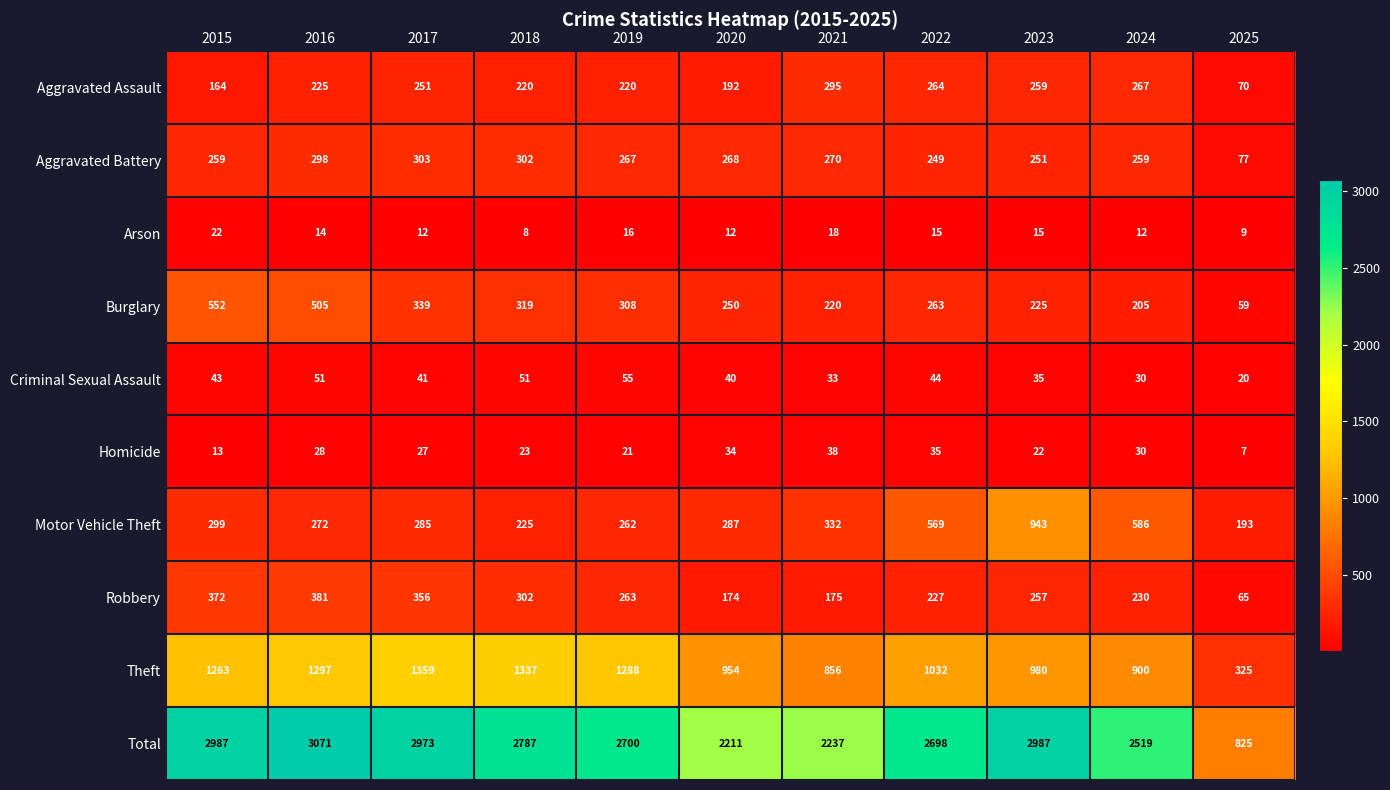

Read the Burglary value at 2021, to the nearest 10.

220